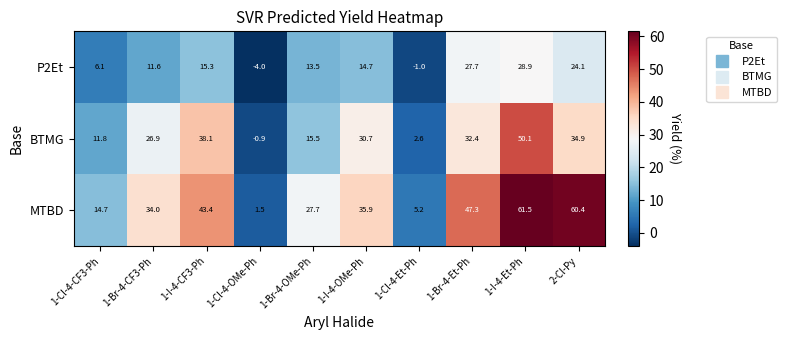

Count the number of data series in this chart.

3